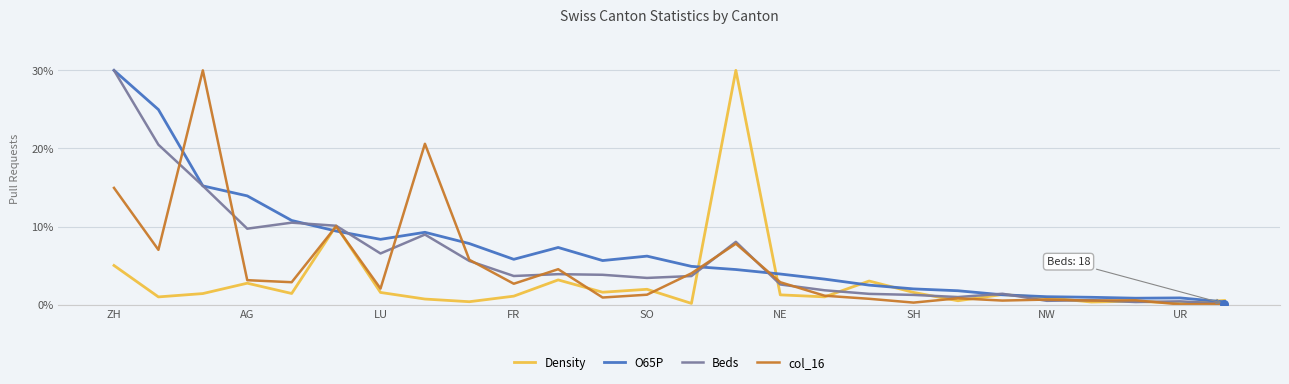

What is the highest value of the O65P series?

30.0